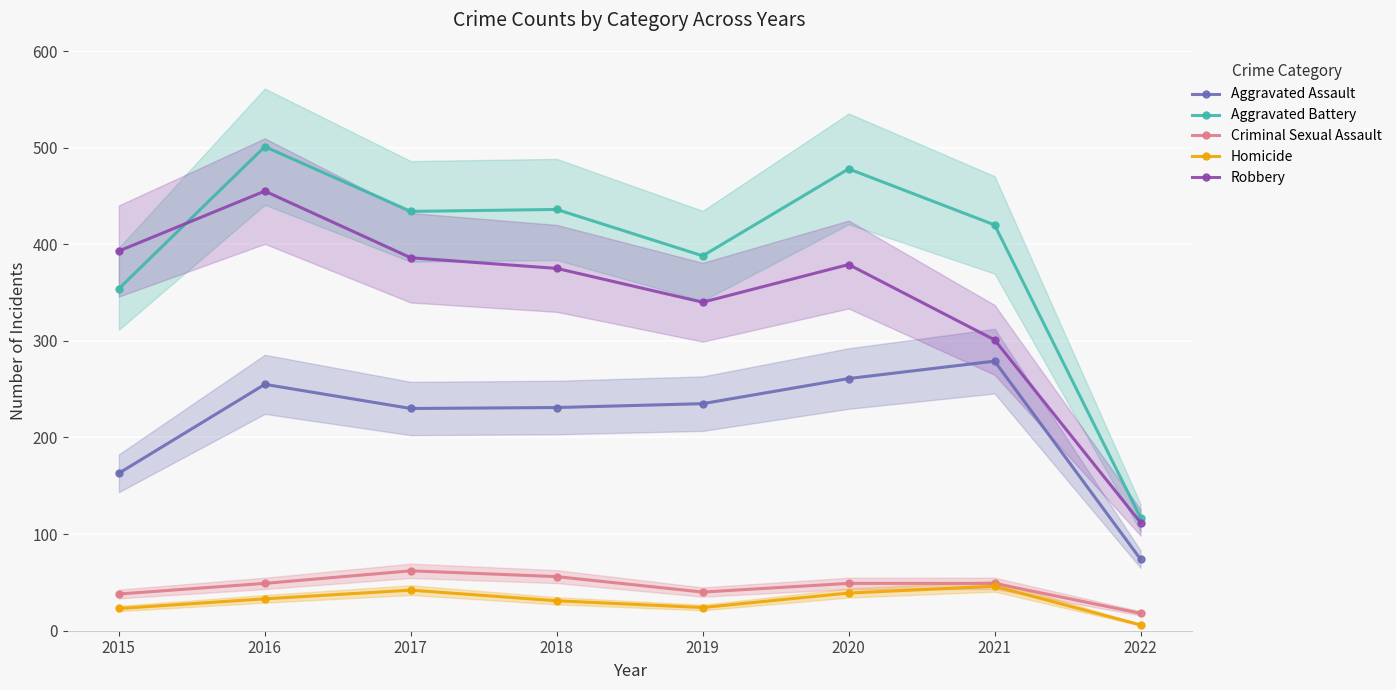

What is the sum of all Homicide values?

244